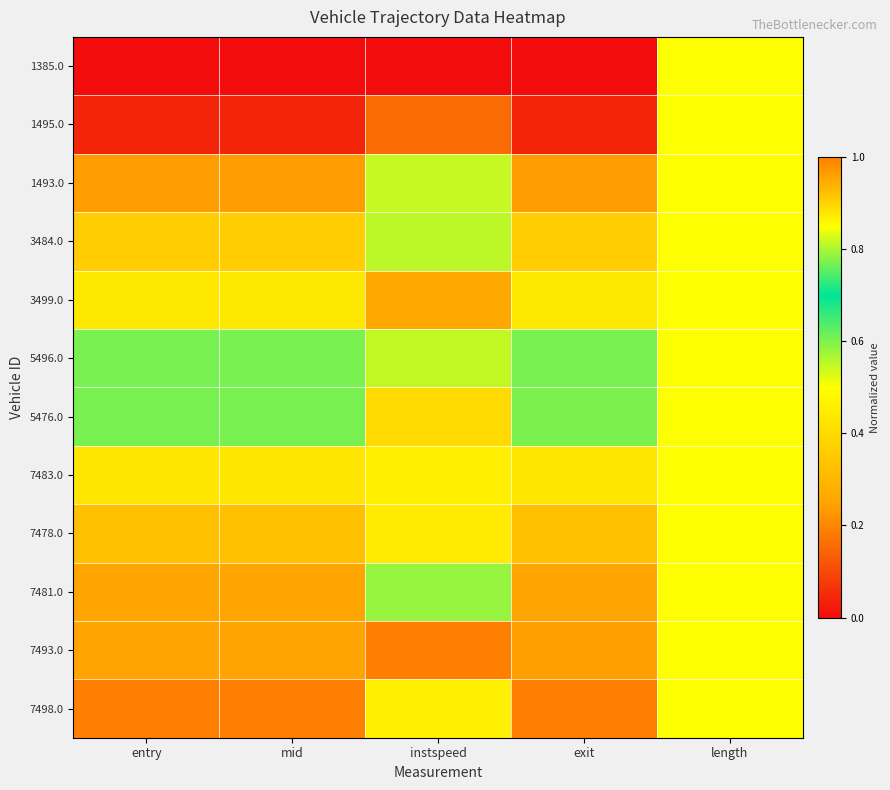

What is the difference between the highest and lowest values at mid?

1.0